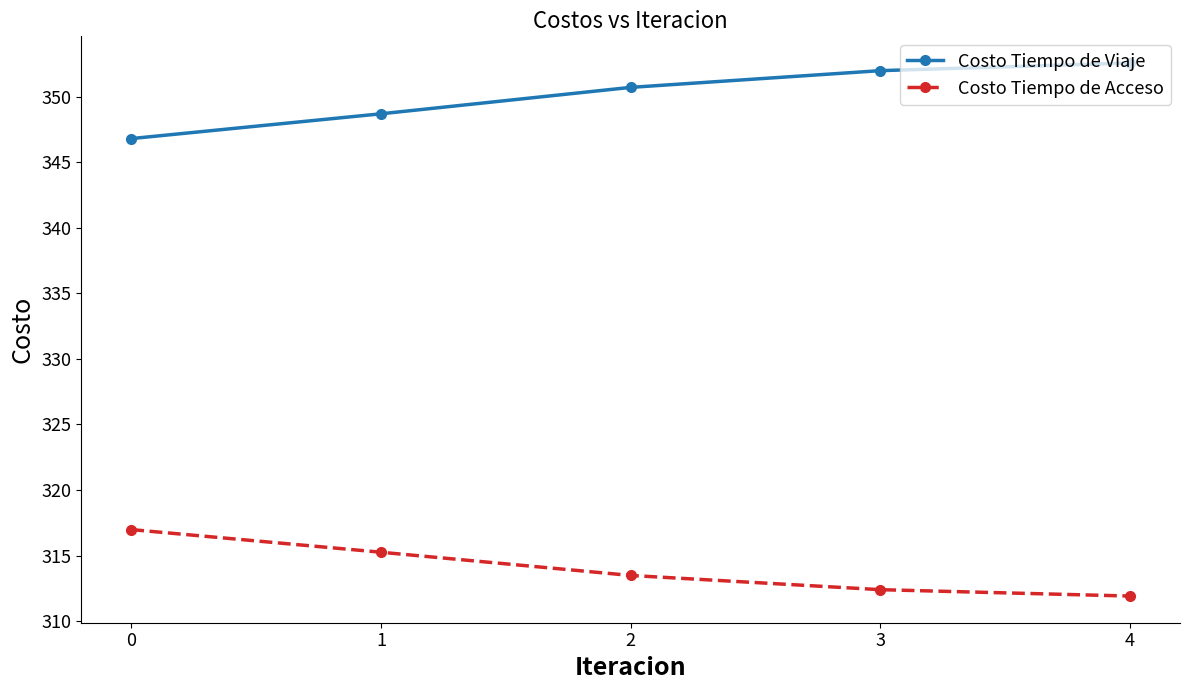

What is the total value across all series at 4?

664.5